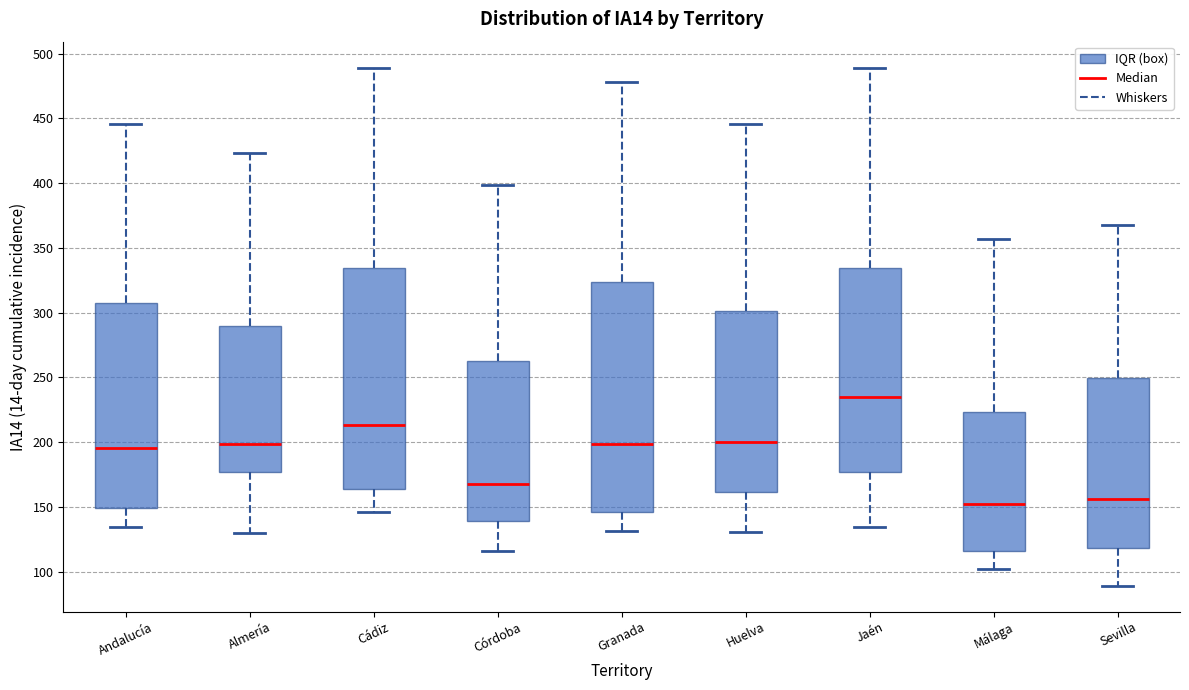

Reading left to right, transcribe this box plot: for each box, give where its median line is, the range the box spans, and where its two whiskers end, as read against the y-axis. The values are not printed on the chart, so give them approximately, as read against the axis.

Andalucía: median 195, box 150 to 310, whiskers 135 to 445
Almería: median 200, box 175 to 290, whiskers 130 to 425
Cádiz: median 215, box 165 to 335, whiskers 145 to 490
Córdoba: median 170, box 140 to 265, whiskers 115 to 400
Granada: median 200, box 145 to 325, whiskers 130 to 480
Huelva: median 200, box 160 to 300, whiskers 130 to 445
Jaén: median 235, box 175 to 335, whiskers 135 to 490
Málaga: median 150, box 115 to 225, whiskers 100 to 355
Sevilla: median 155, box 120 to 250, whiskers 90 to 370